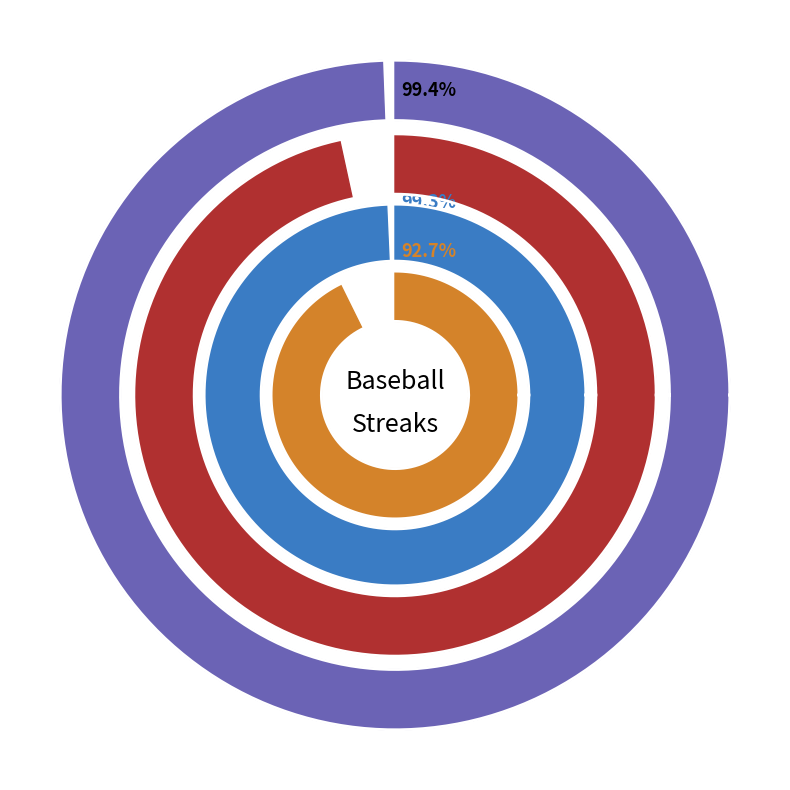

To the nearest percent, what is the difference between the Streak 16+ and Streak 0 slice percentages?

9%